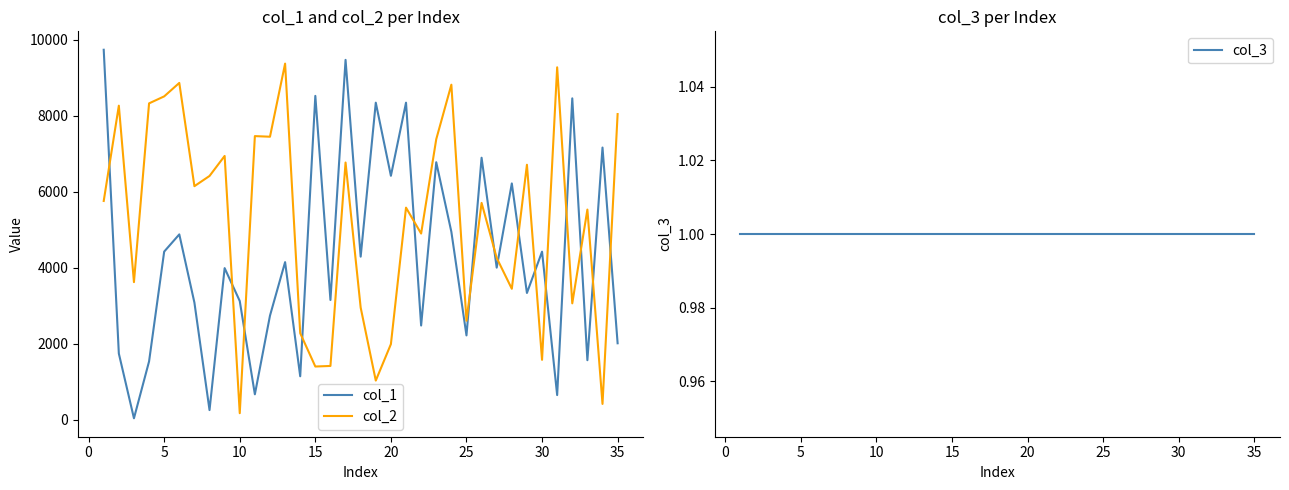

What is the lowest value of the col_1 series?

37